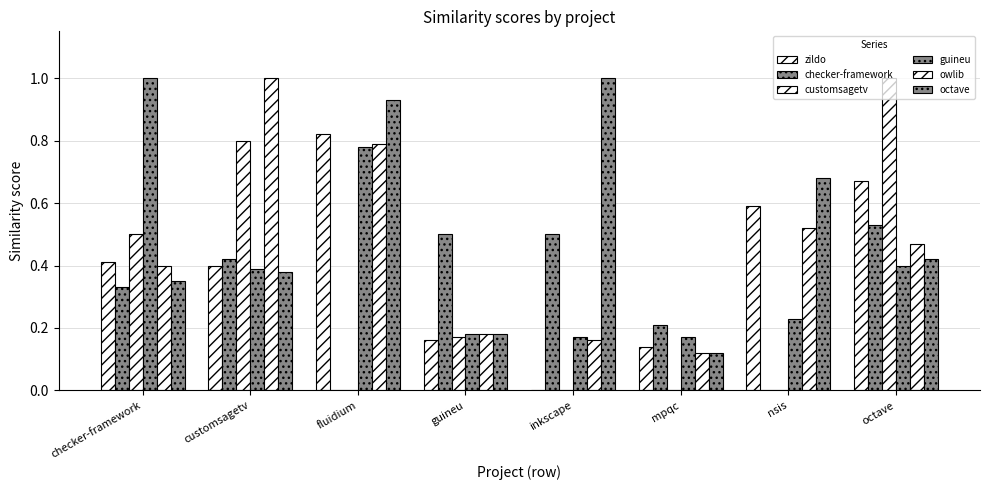

How many categories are shown in the chart?

8